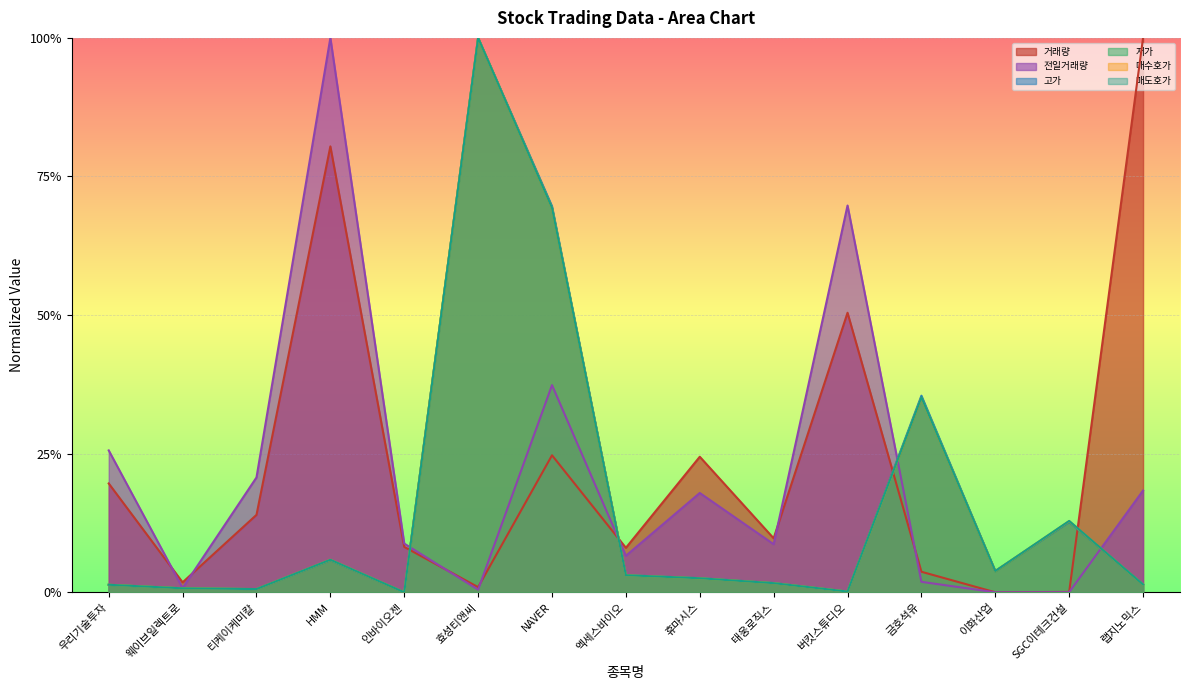

Rank the categories by 고가 value from highest to lowest.

효성티앤씨, NAVER, 금호석유, SGC이테크건설, HMM, 이화산업, 엑세스바이오, 휴마시스, 태웅로직스, 랩지노믹스, 우리기술투자, 웨이브일렉트로, 티케이케미칼, 버킷스튜디오, 인바이오젠